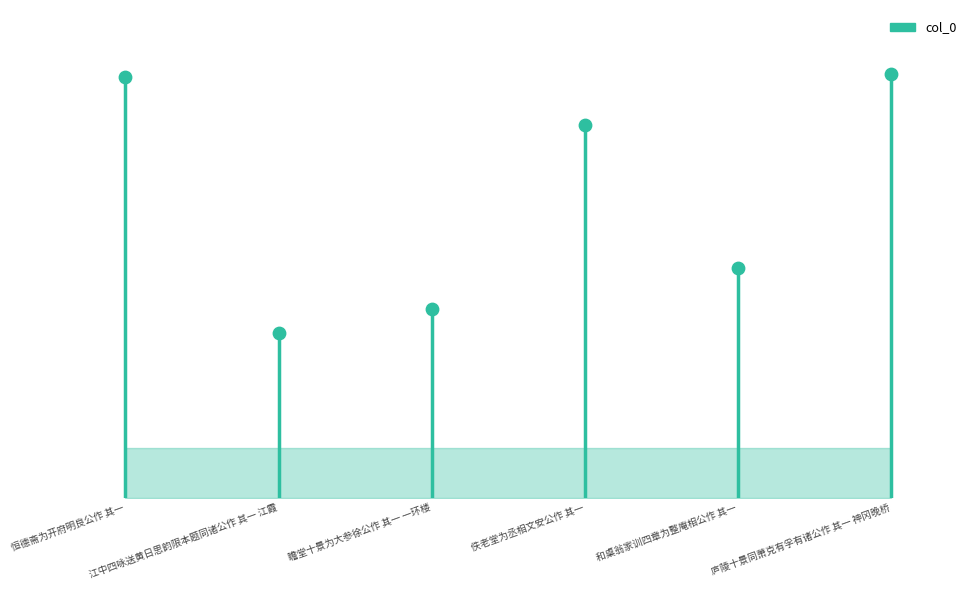

Between 恒德斋为开府明良公作 其一 and 瞻堂十景为大参徐公作 其一 一环楼, which is larger?

恒德斋为开府明良公作 其一